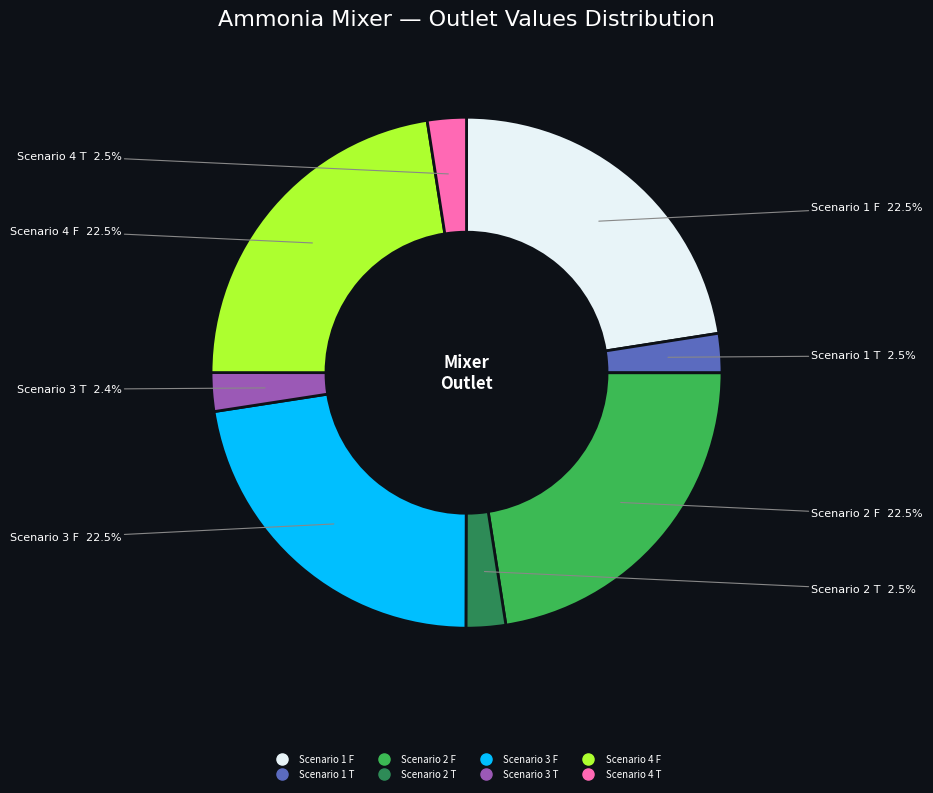

How many segments does this pie chart have?

8